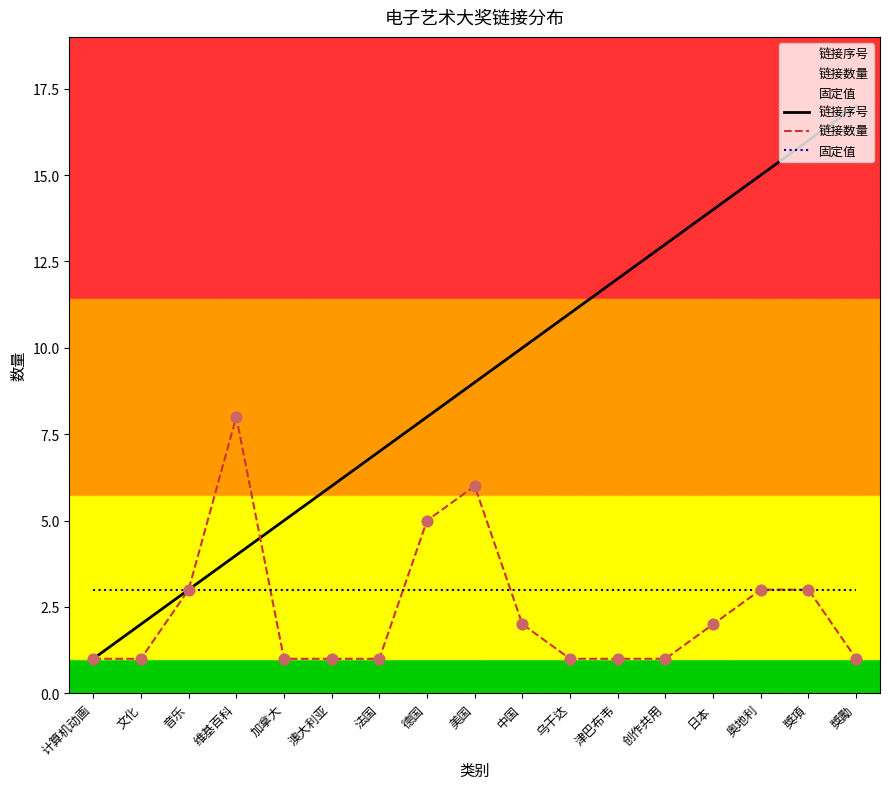

Which series contains the highest Y value?

链接序号